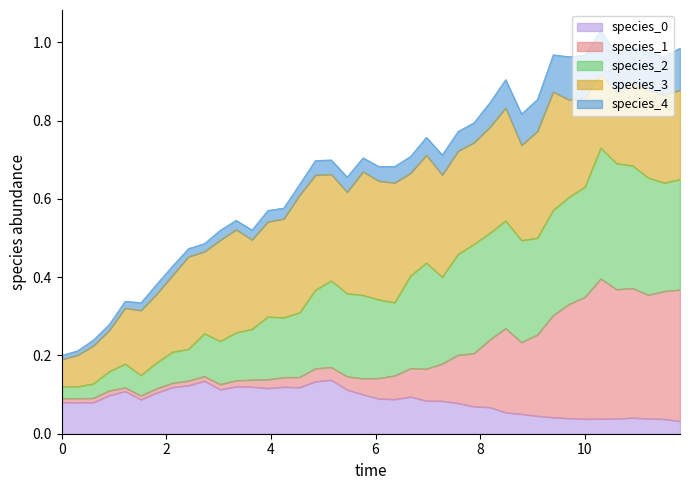

Does the chart have visible grid lines?

No